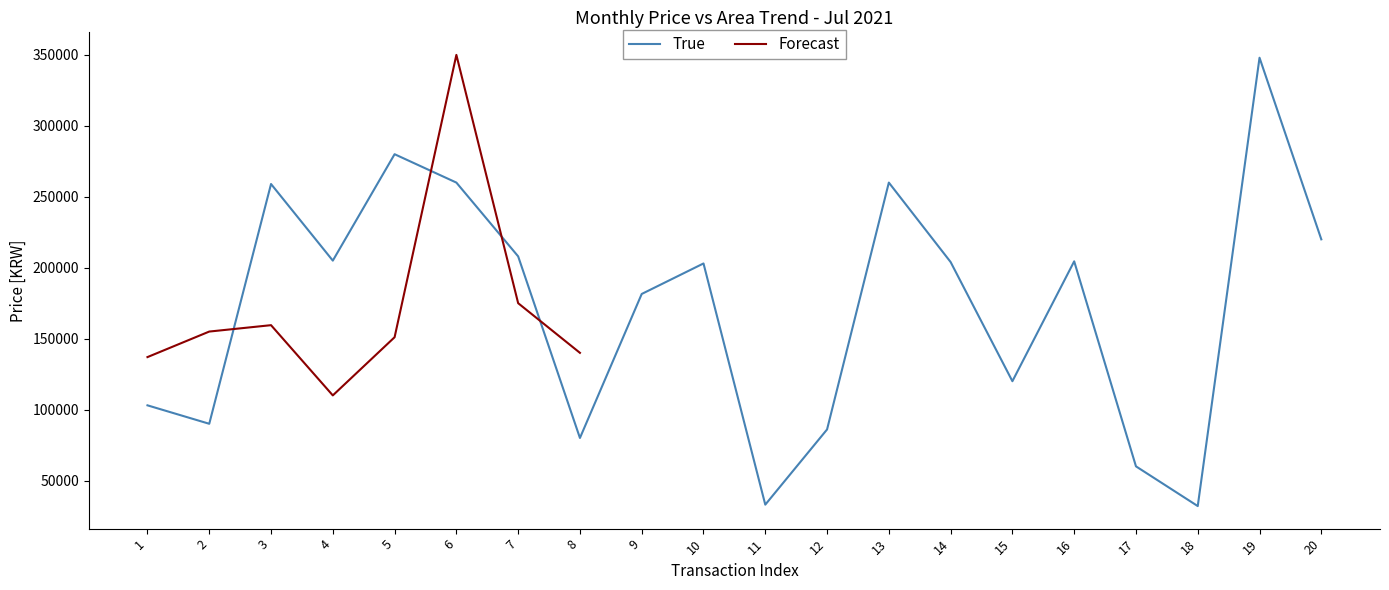

What is the average value?

171850